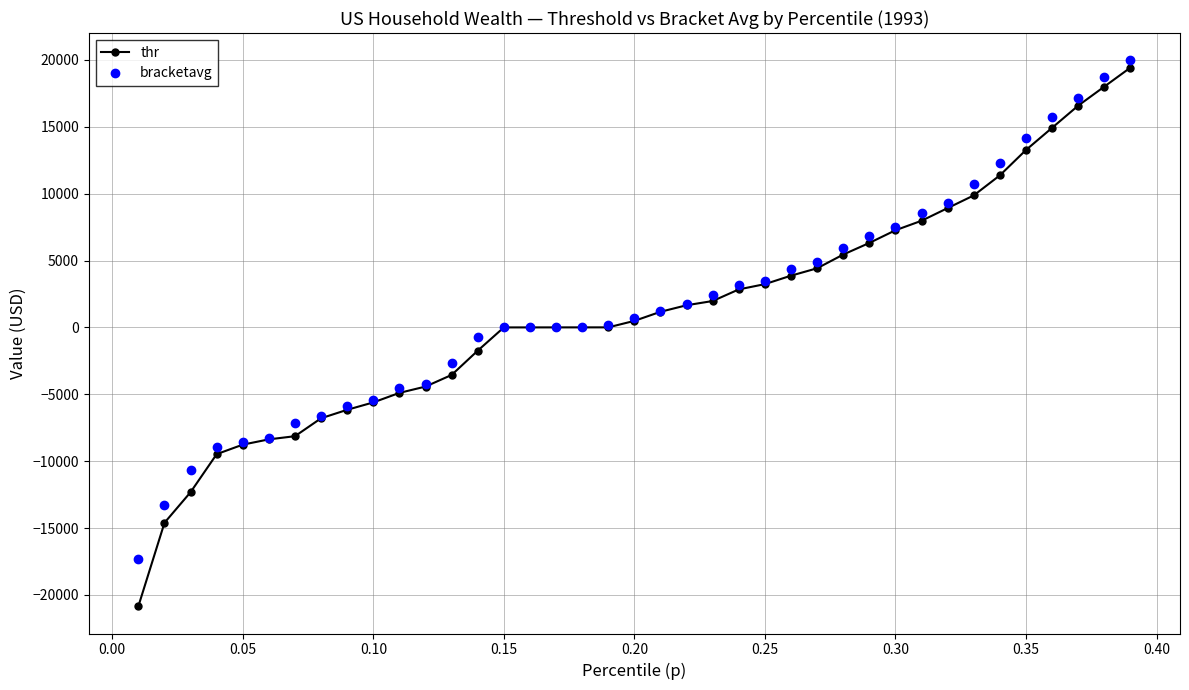

What is the value of the thr point at the 22nd from the left?

1658.2